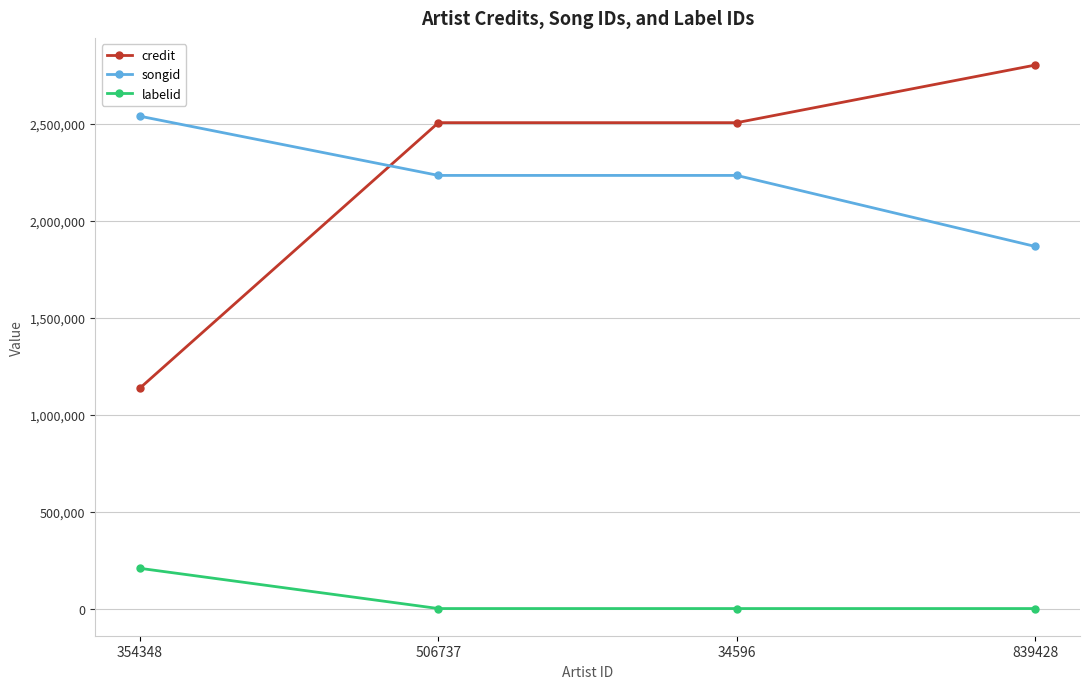

What is the approximate value of credit at 839428?

2804351